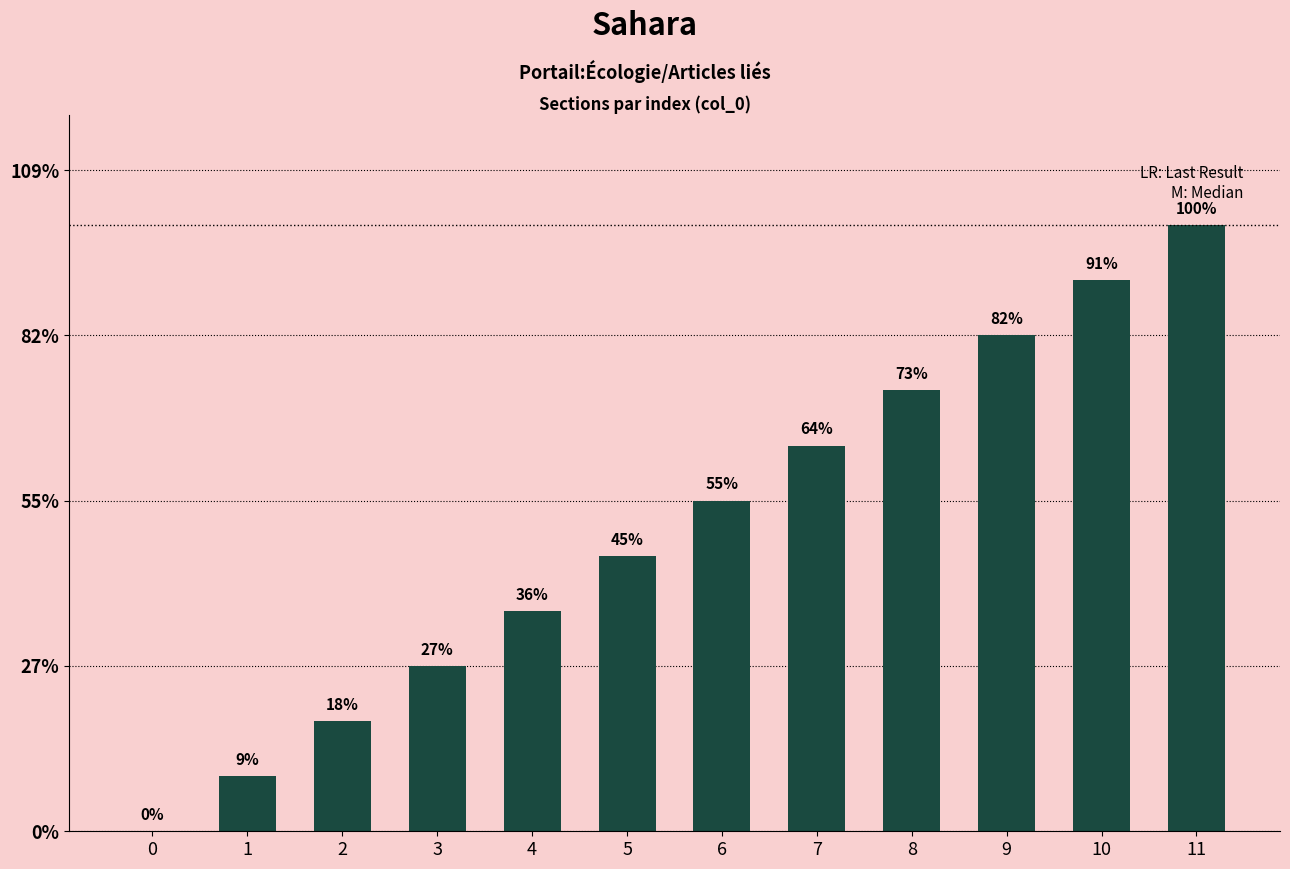

List the labels in order of value, smallest first.

0, 1, 2, 3, 4, 5, 6, 7, 8, 9, 10, 11